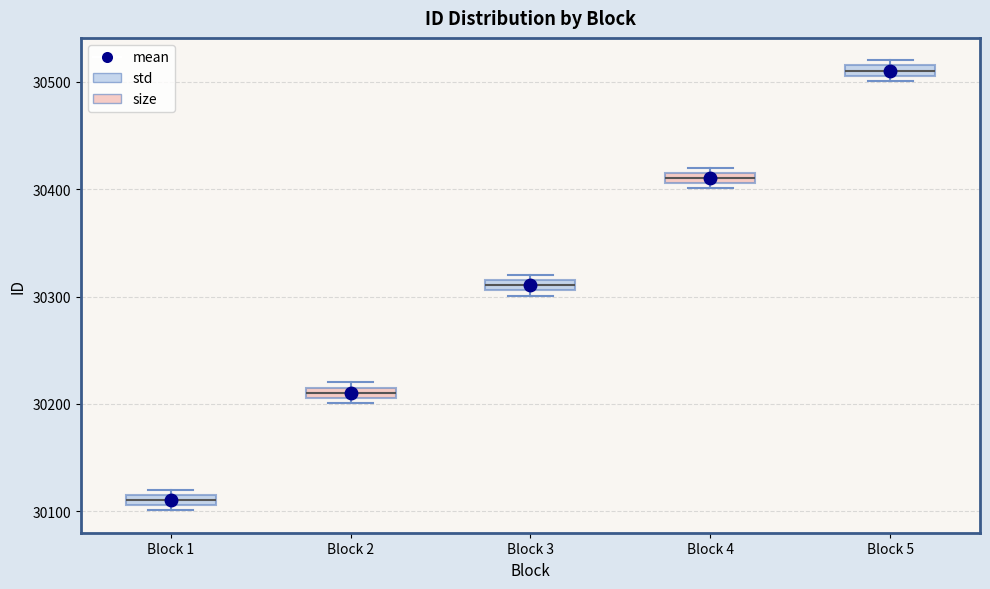

Where is the lower edge of the box for Block 2 on the y-axis? The values are not printed on the chart, so give them approximately, as read against the axis.

30210